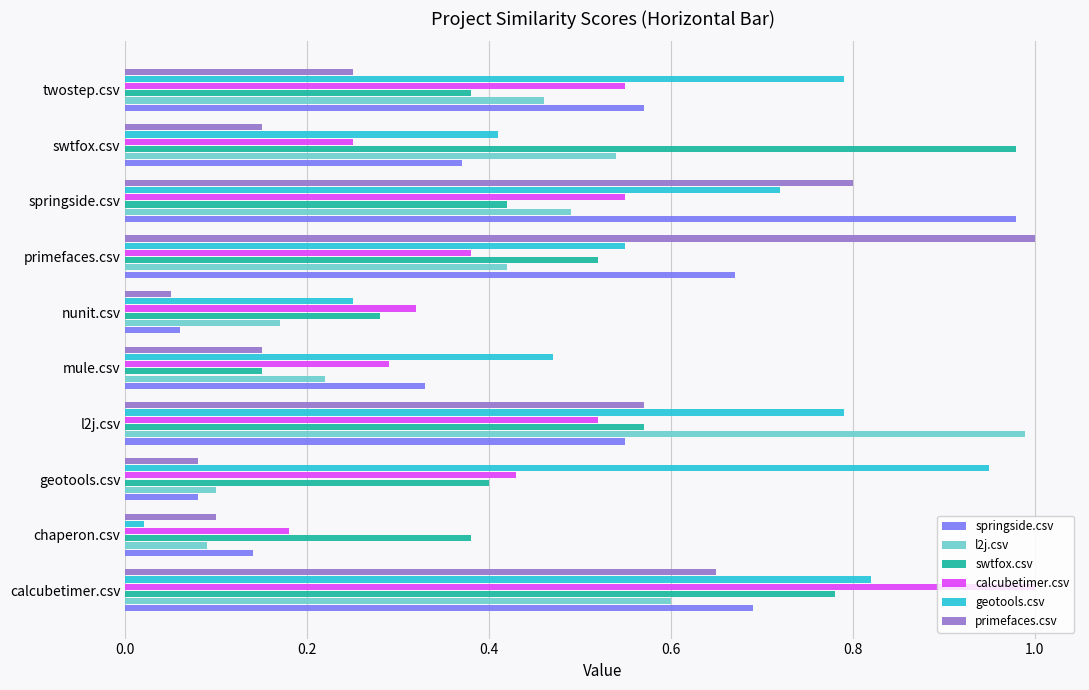

The geotools.csv series shows 0.8 at l2j.csv. True or false?

True